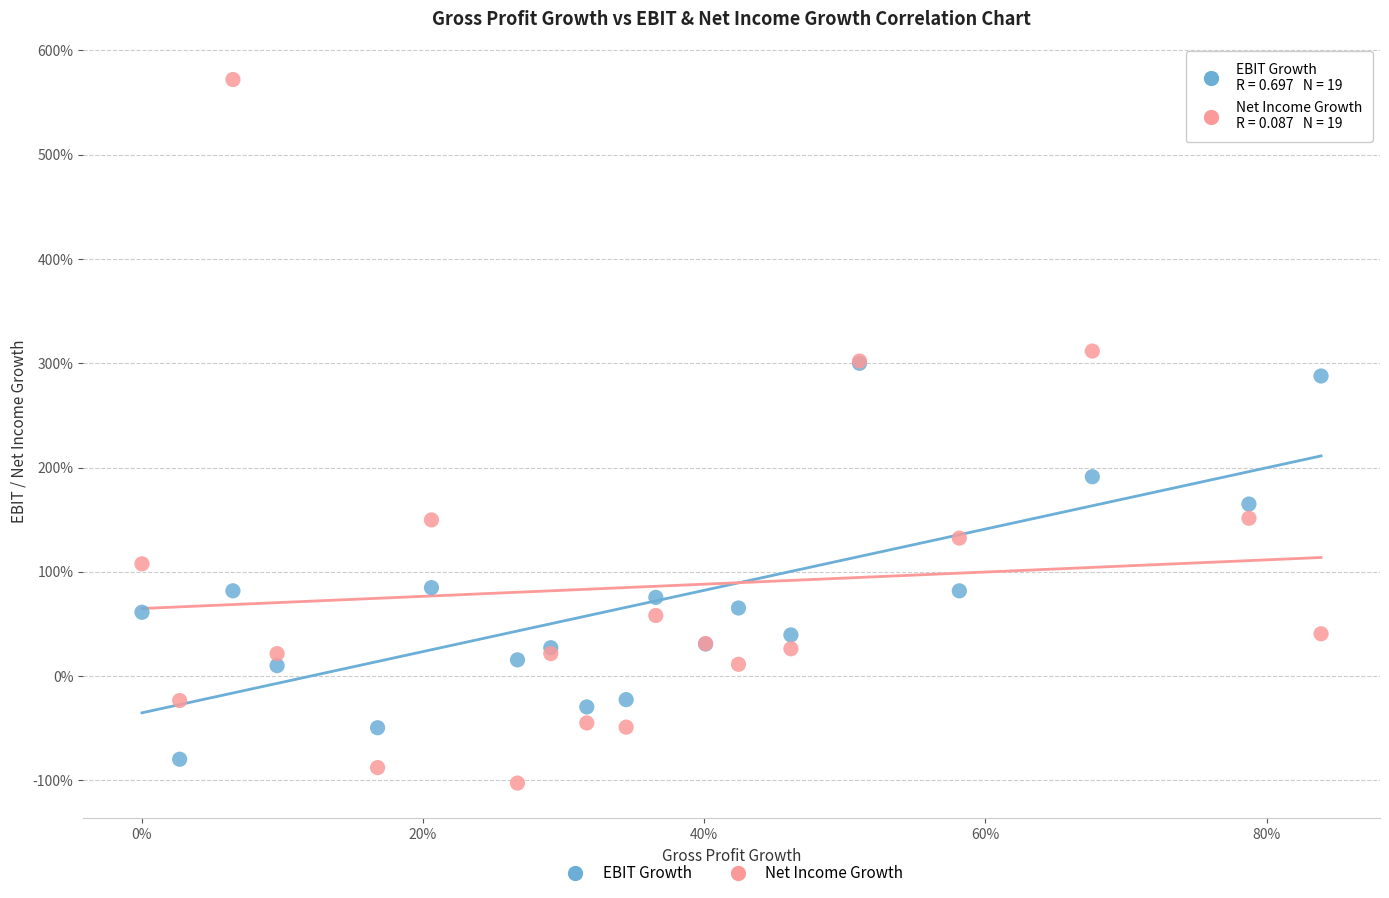

Which series has the widest spread of Y values?

Net Income Growth